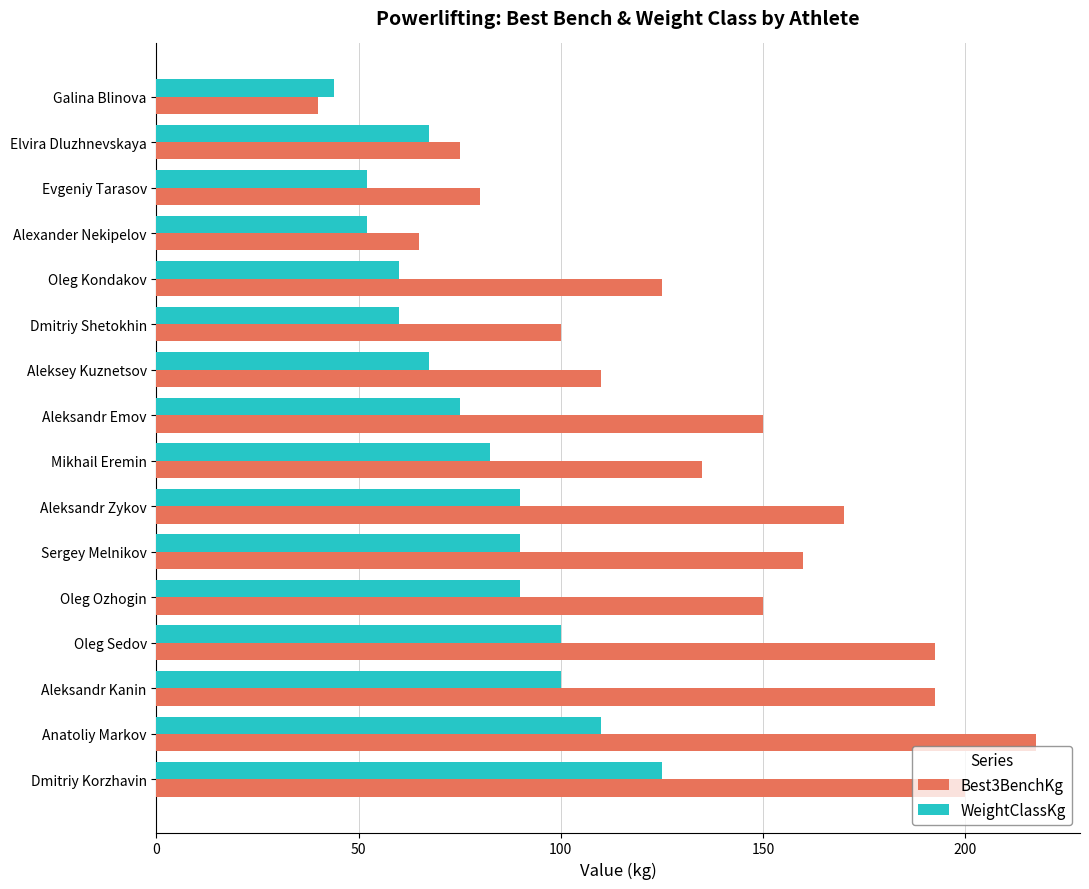

How many data points in Best3BenchKg are less than 150?

8